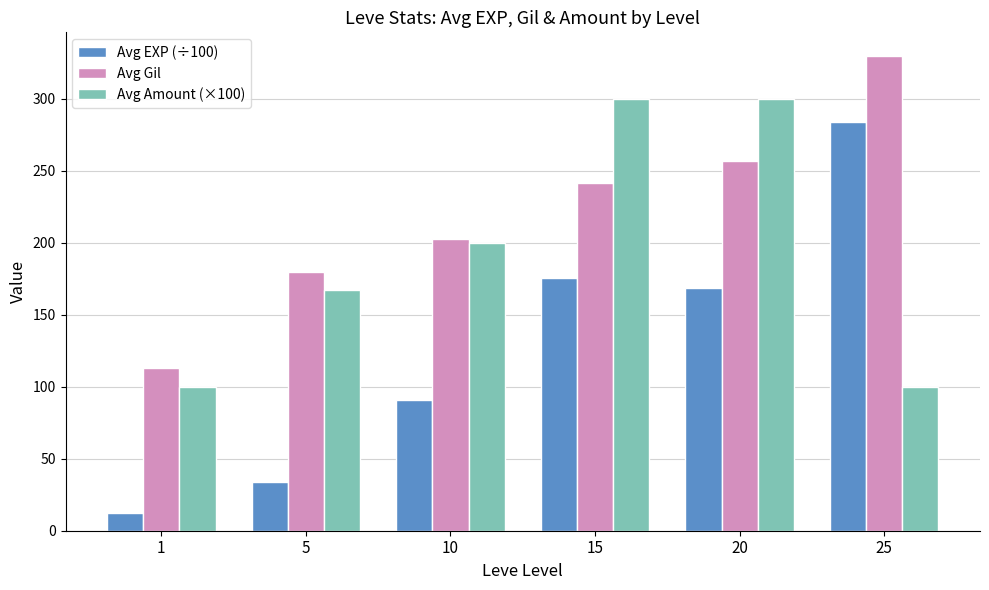

What is the value of the Avg EXP (÷100) bar at the 1st from the left?

12.1